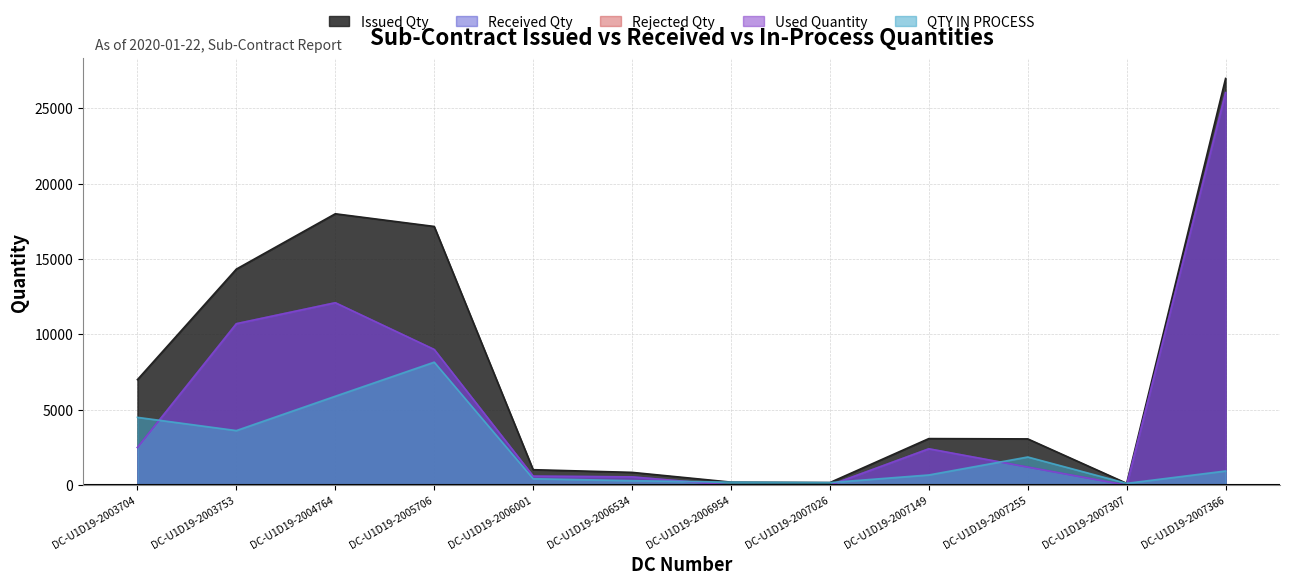

Which series has the largest range (max minus min)?

Issued Qty